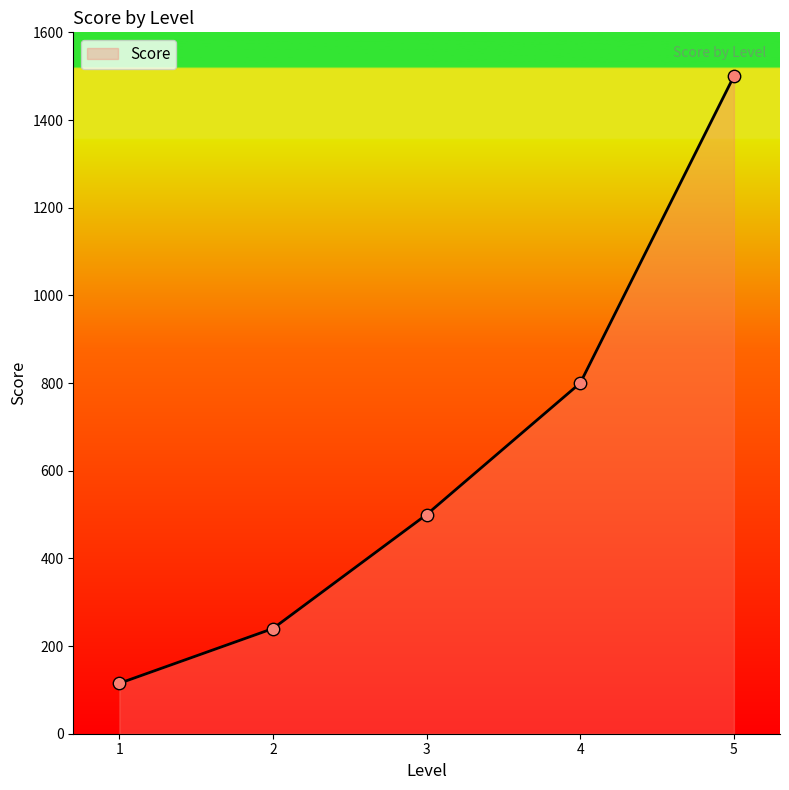

Which has a higher value, 5 or 1?

5